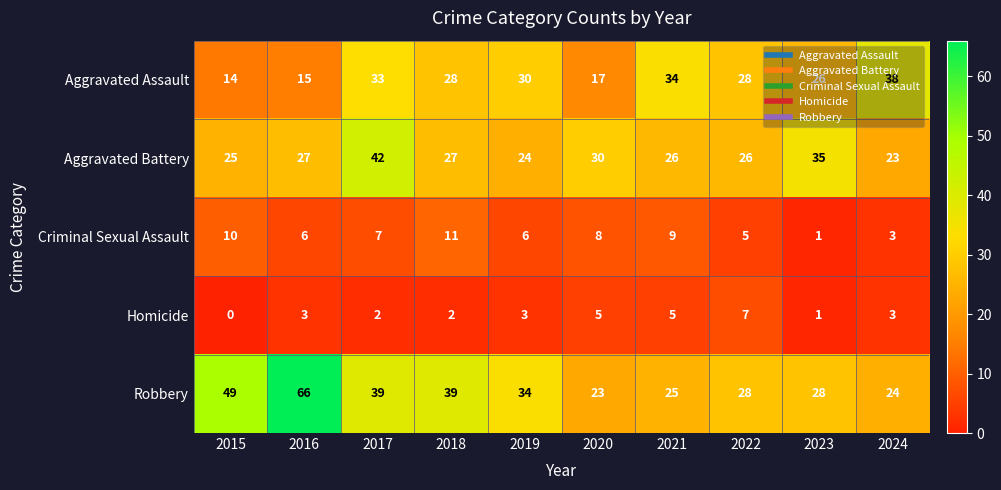

What is the greatest value displayed?

66